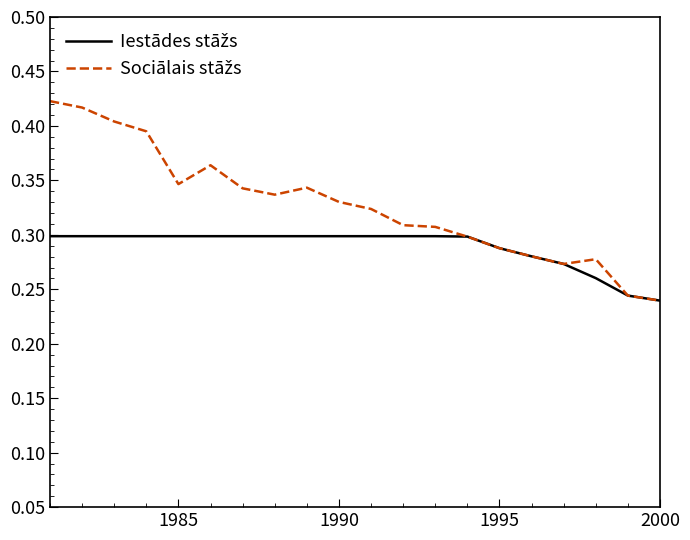

Reading left to right, transcribe all the data shown in this chart.

Iestādes stāžs: 0.3	0.3	0.3	0.3	0.3	0.3	0.3	0.3	0.3	0.3	0.3	0.3	0.3	0.3	0.3	0.3	0.3	0.3	0.2	0.2
Sociālais stāžs: 0.4	0.4	0.4	0.4	0.3	0.4	0.3	0.3	0.3	0.3	0.3	0.3	0.3	0.3	0.3	0.3	0.3	0.3	0.2	0.2